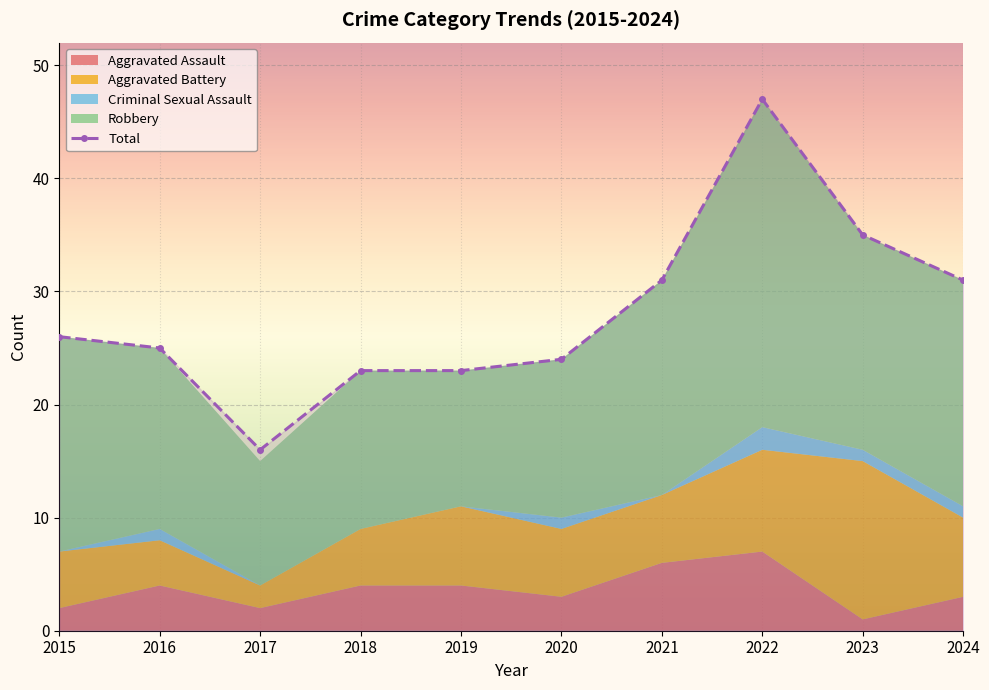

What value does the data have at 2015, to the nearest 5?

25